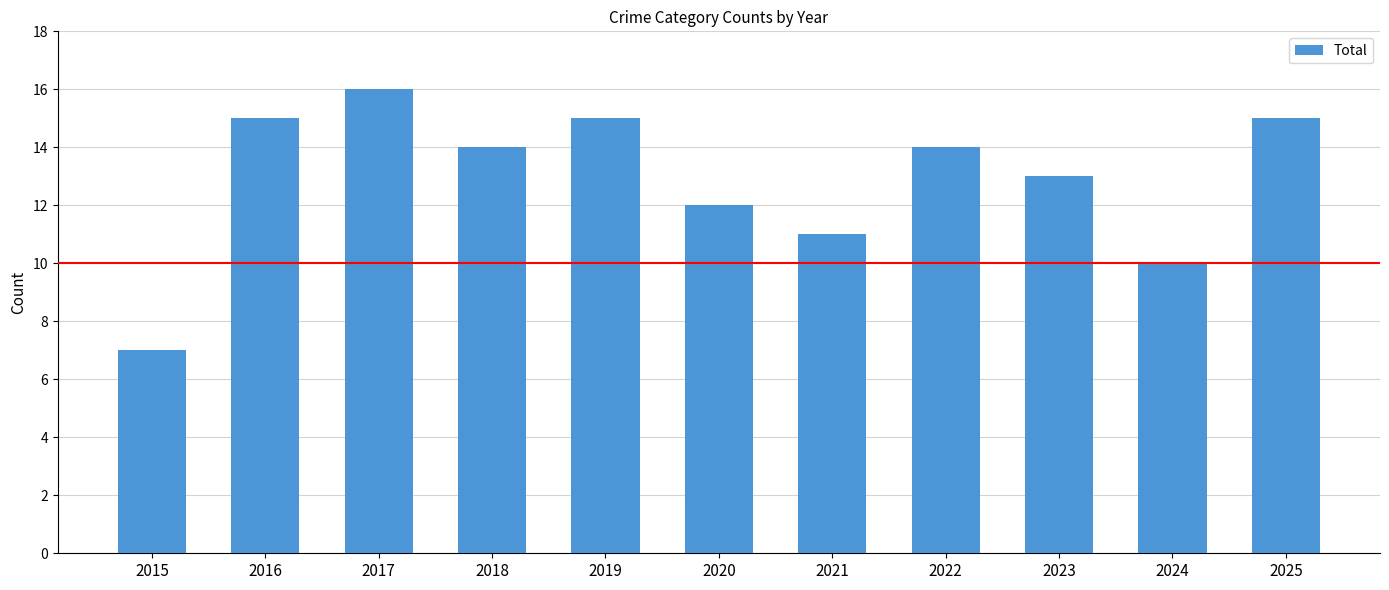

What is the approximate value at 2021?

11